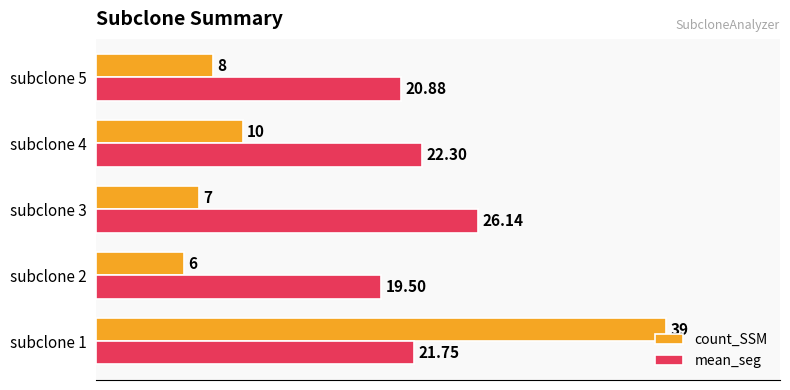

What is the difference between the count_SSM values at subclone 5 and subclone 2?

2.0